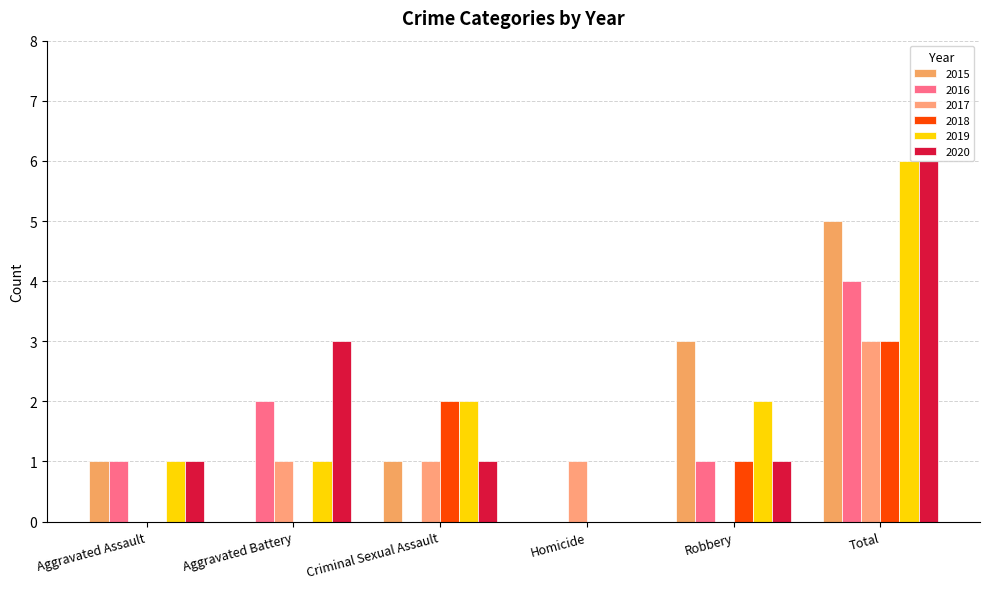

What is the highest value of the 2018 series?

3